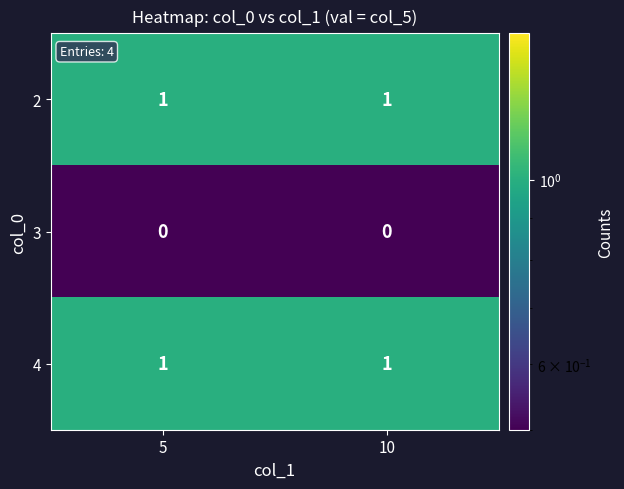

Is the value of 2 at 10 greater than the value of 3 at 5?

Yes